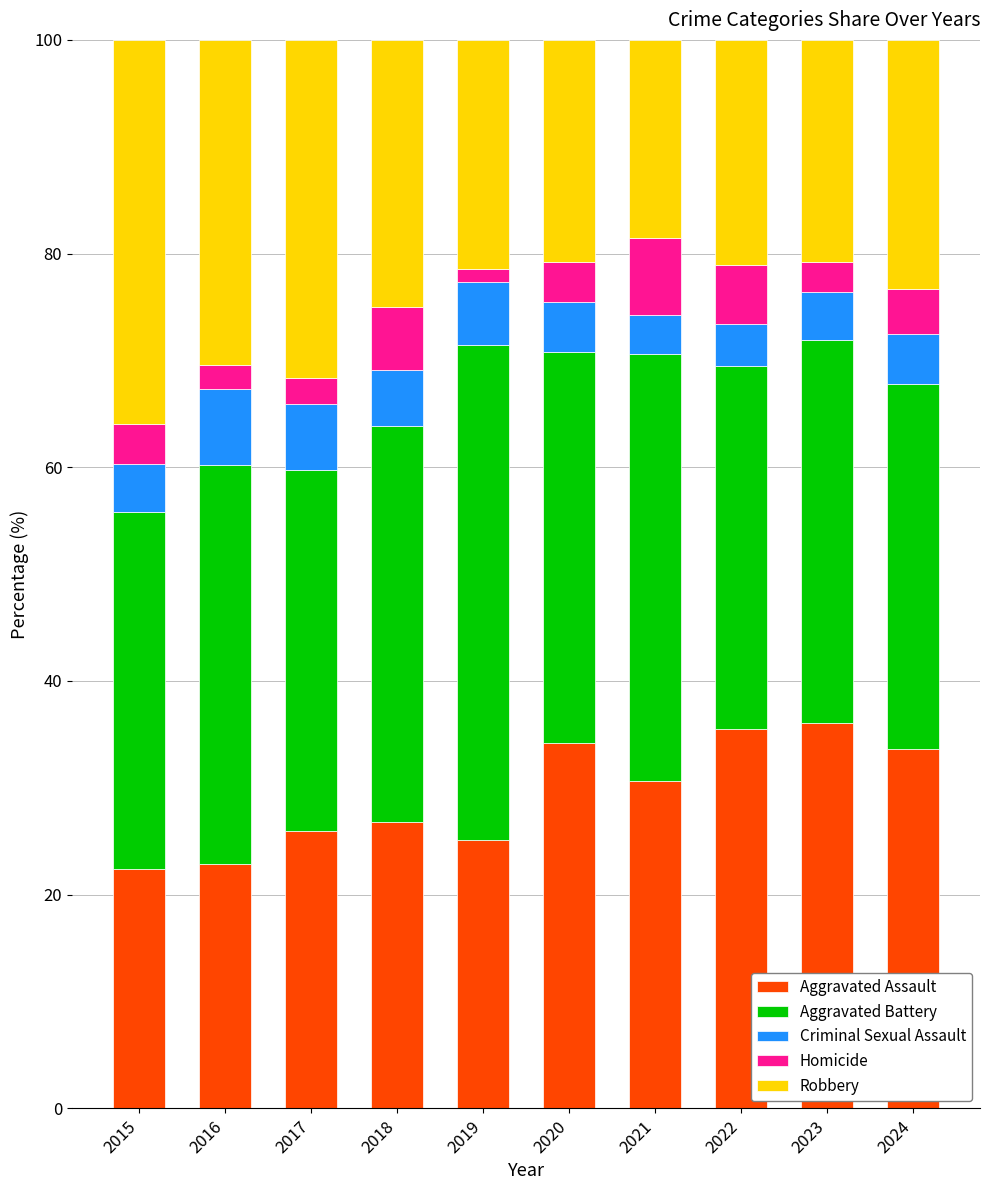

What value does the Aggravated Assault series have at 2023?

36.1